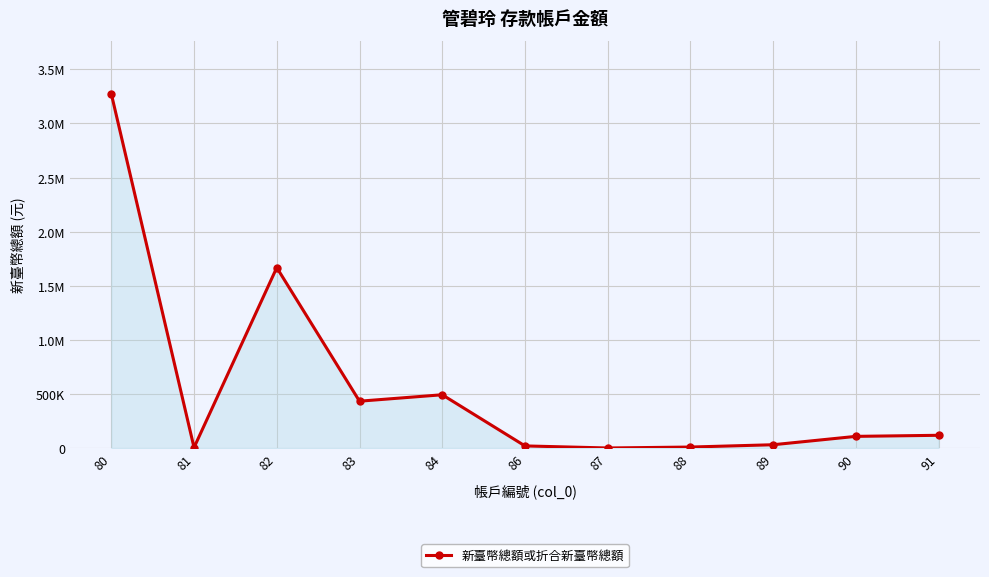

Where is the first local maximum?

82